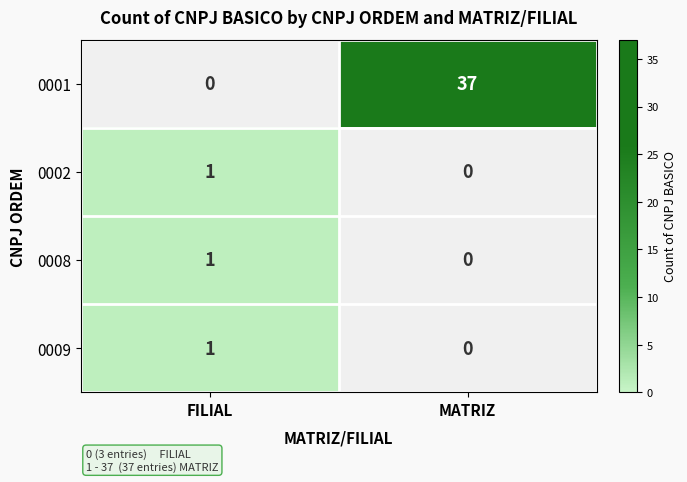

The value of 0002 at FILIAL is 1. True or false?

True